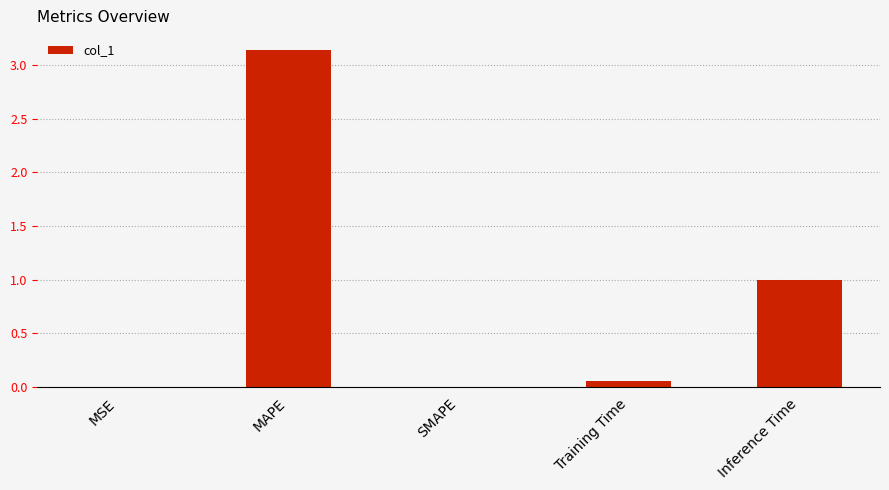

Count the number of data series in this chart.

1